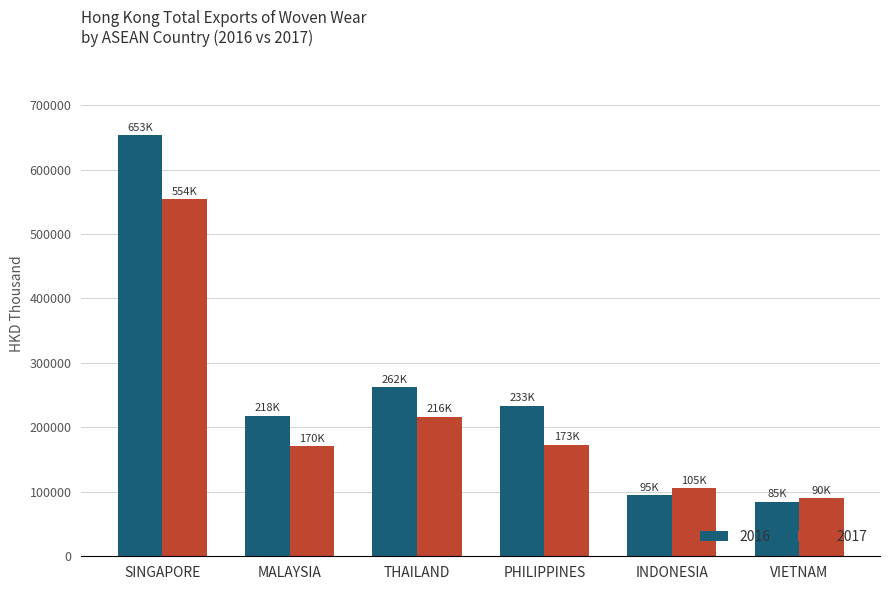

What is the difference between the 2017 values at MALAYSIA and SINGAPORE?

383356.0